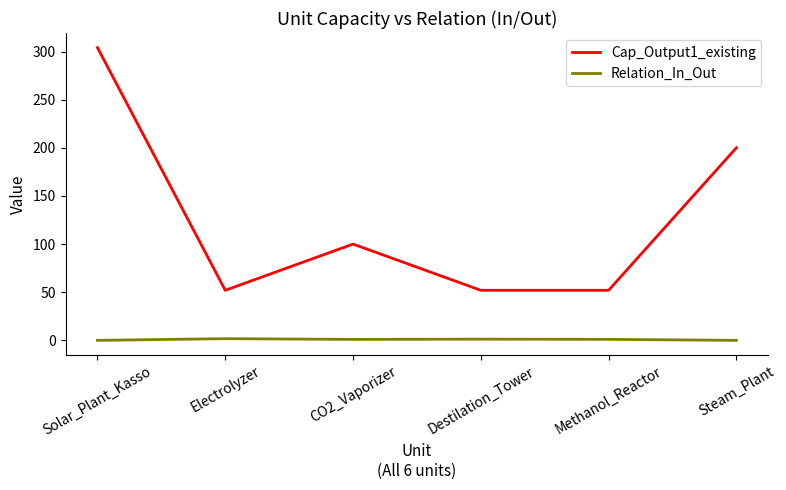

Which series changed the most between Solar_Plant_Kasso and CO2_Vaporizer?

Cap_Output1_existing